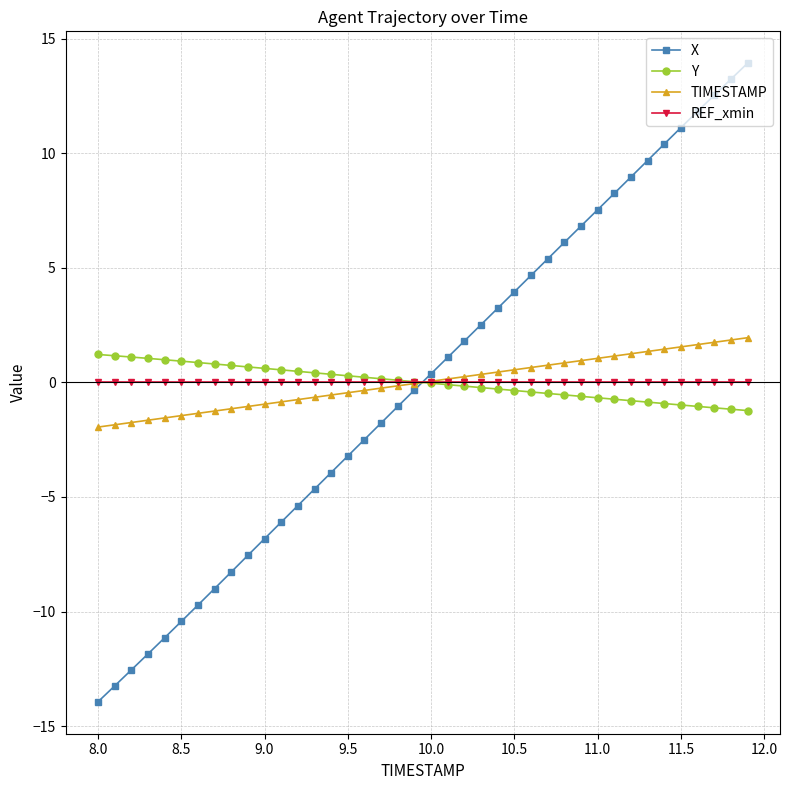

True or false: X has more than 0 points higher than both neighbors.

False